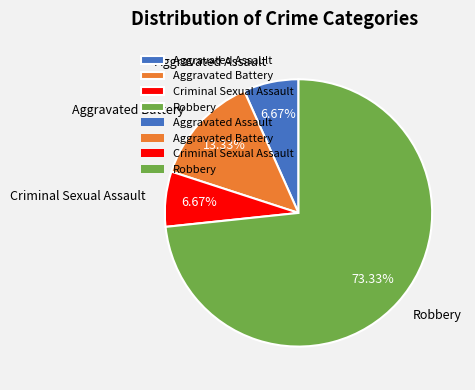

Is there a majority slice in this chart?

Yes